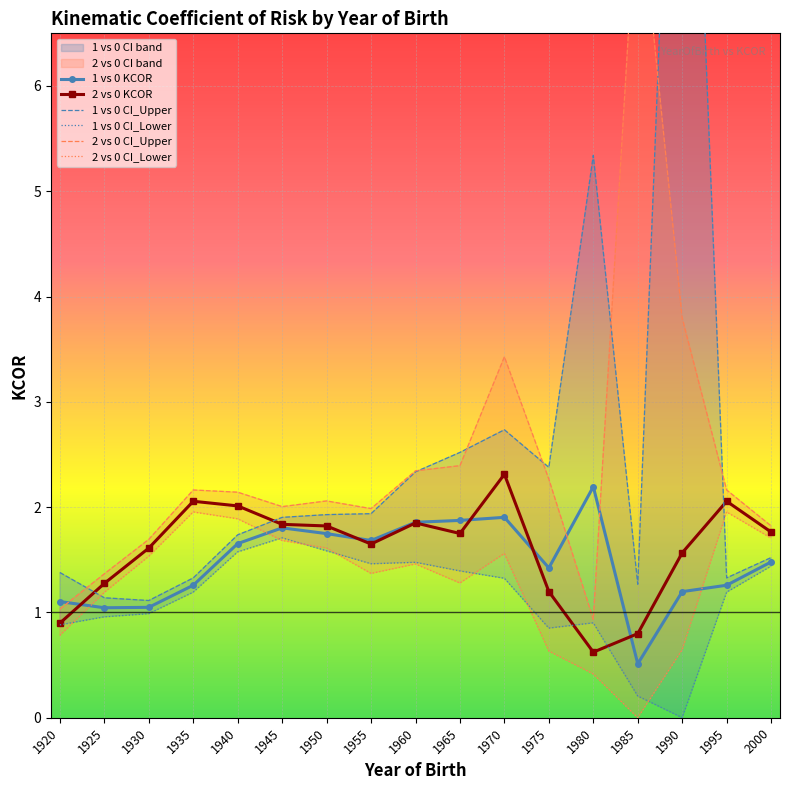

At which category is the sum across all series the highest?

1990